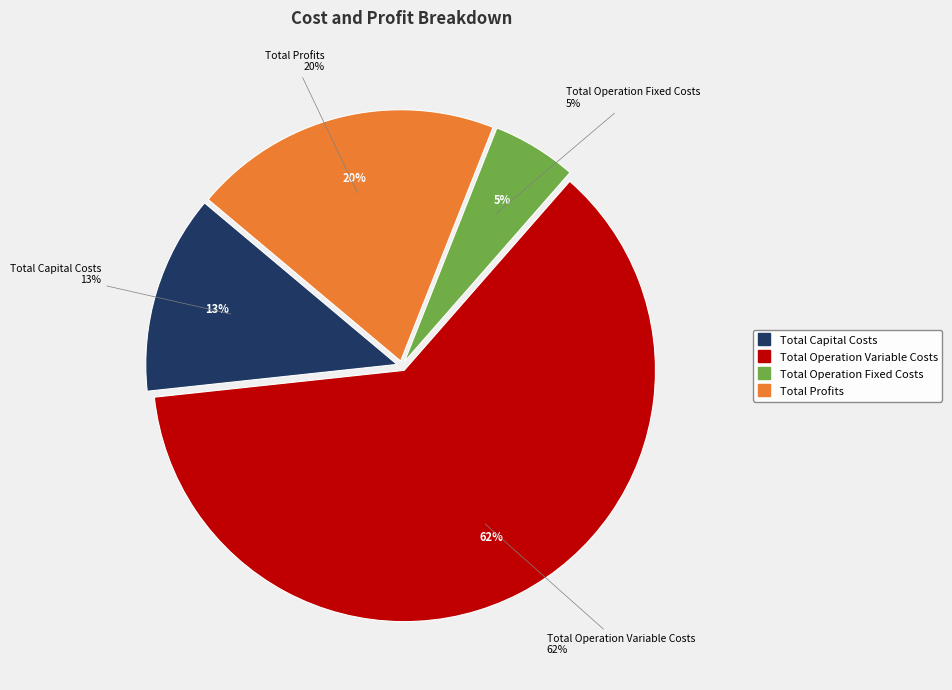

Rank the categories by value from lowest to highest.

Total Operation Fixed Costs, Total Capital Costs, Total Profits, Total Operation Variable Costs